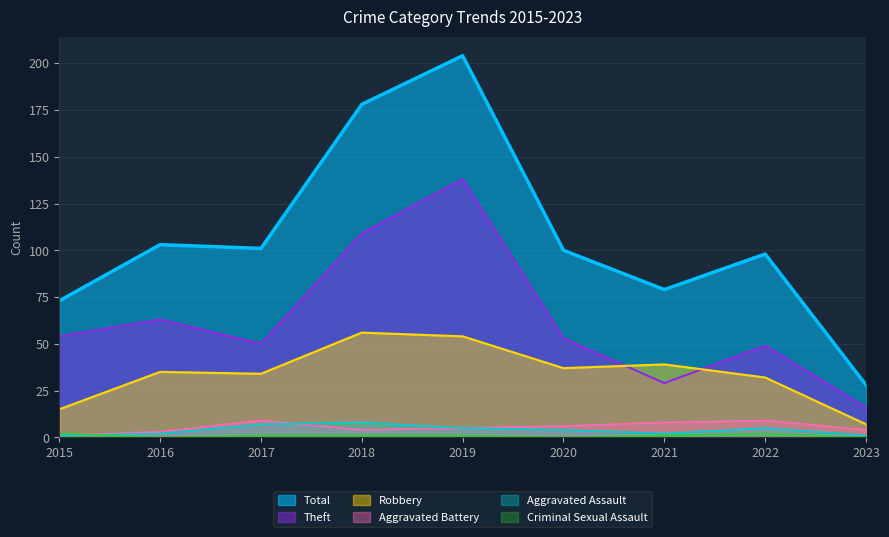

Where does the Aggravated Battery series first go above 5?

2017